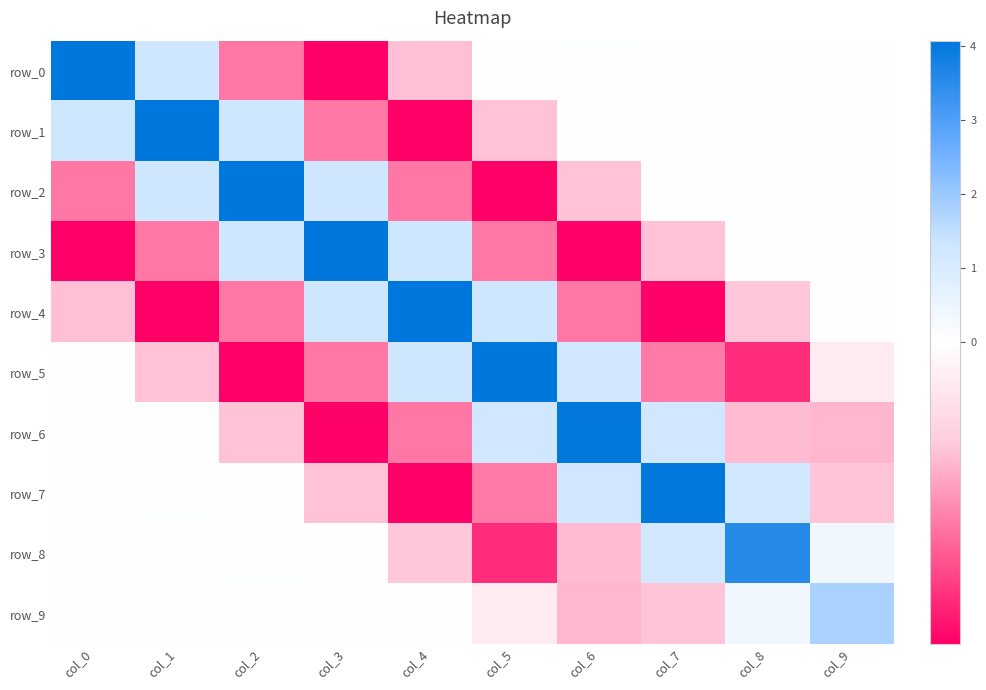

What is the difference between the row_7 values at col_6 and col_2?

1.2